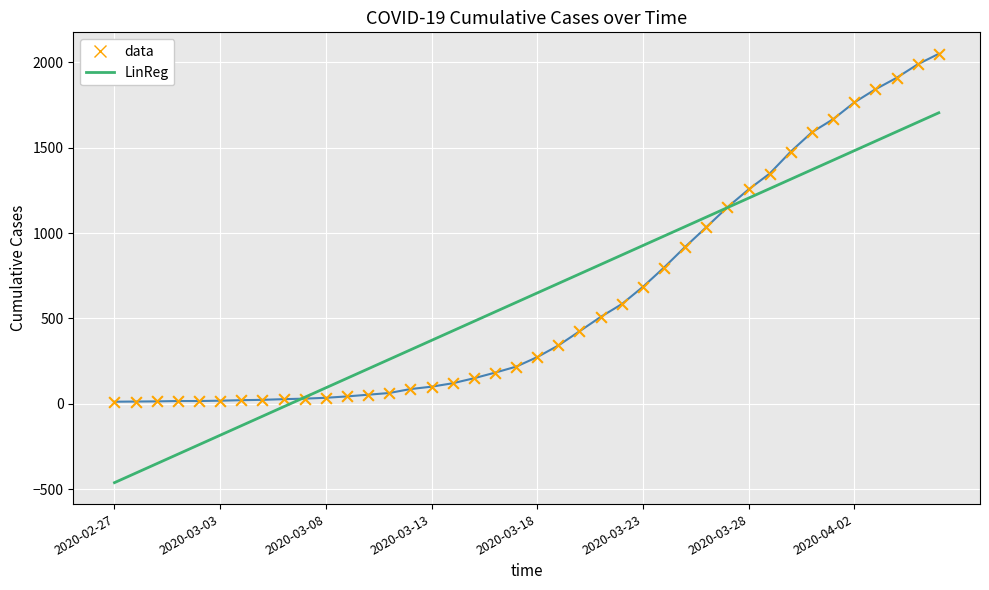

What is the lowest value of the LinReg series?

-460.6